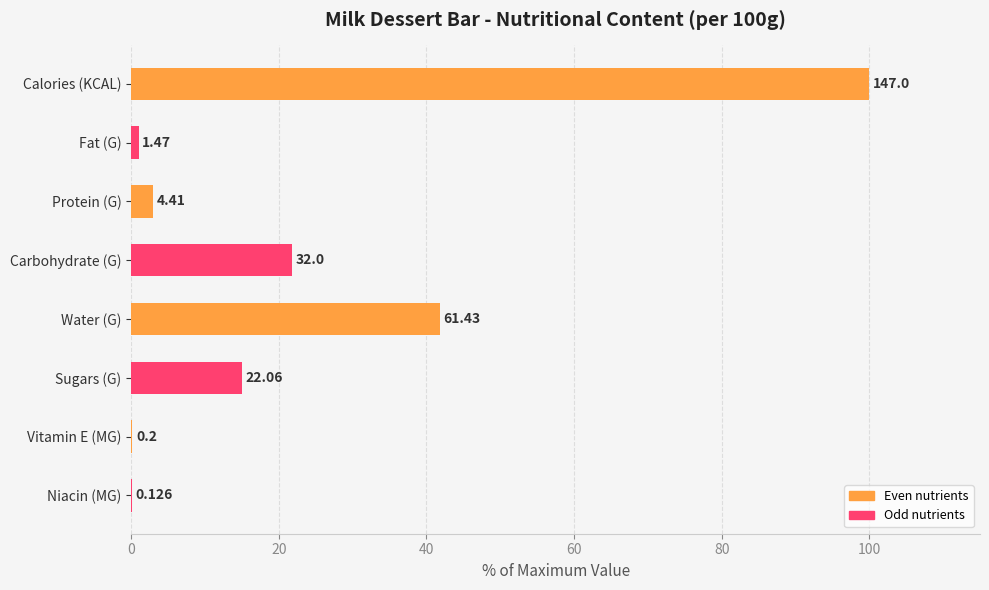

How many distinct data groups are displayed?

1